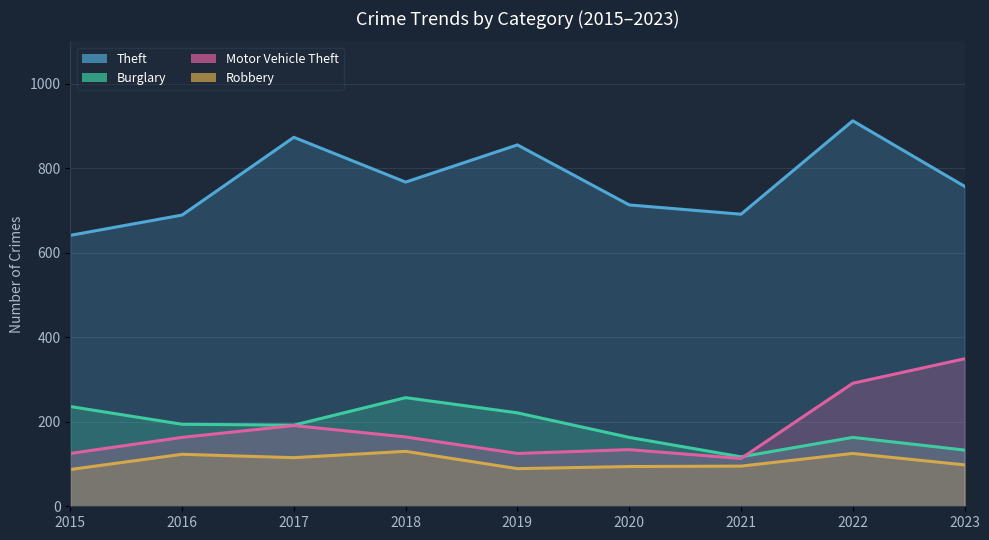

Rank the series at 2016 from highest to lowest value.

Theft, Burglary, Motor Vehicle Theft, Robbery